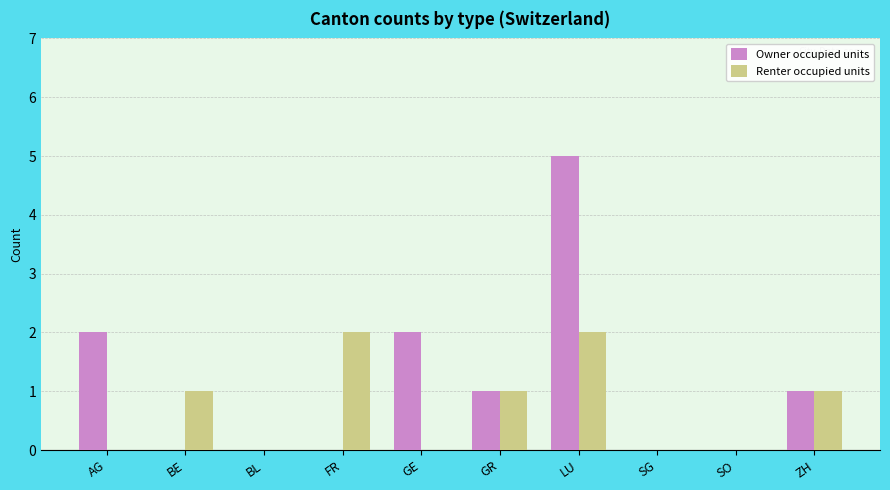

How many categories are shown in the chart?

10